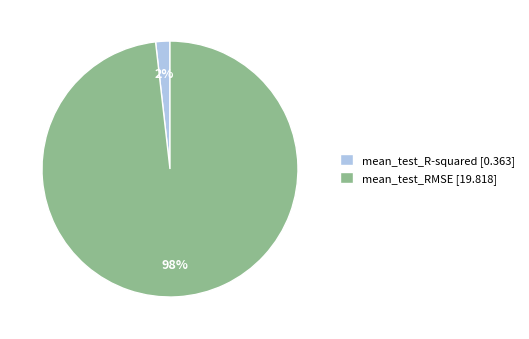

What percentage is the mean_test_RMSE slice, to the nearest percent?

98%